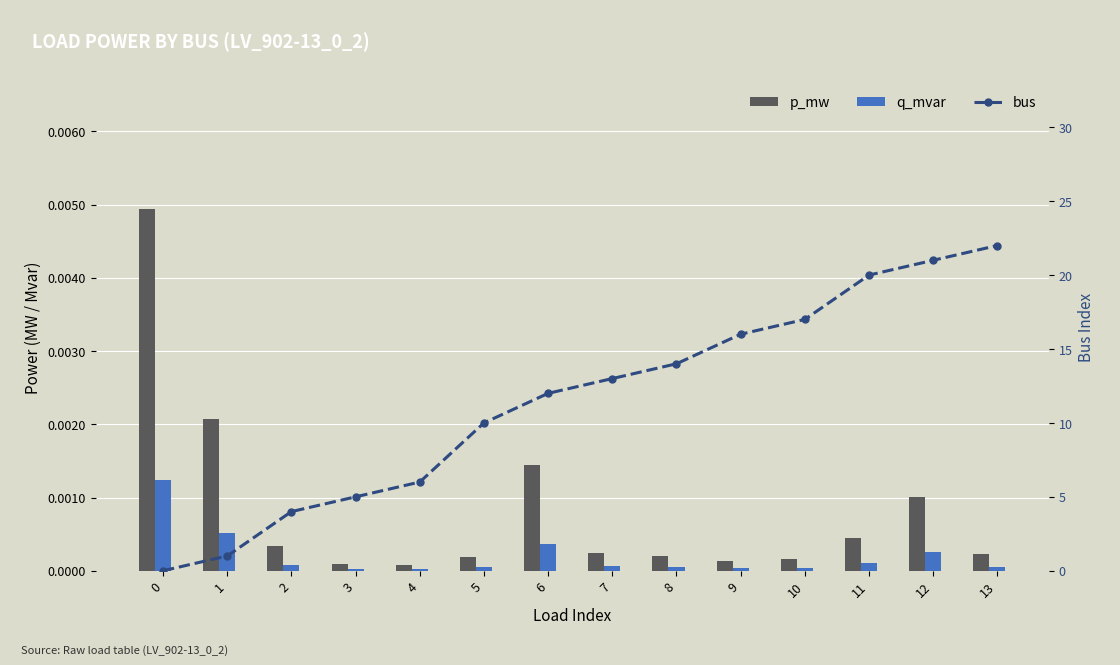

Which series has the largest total across all categories?

bus